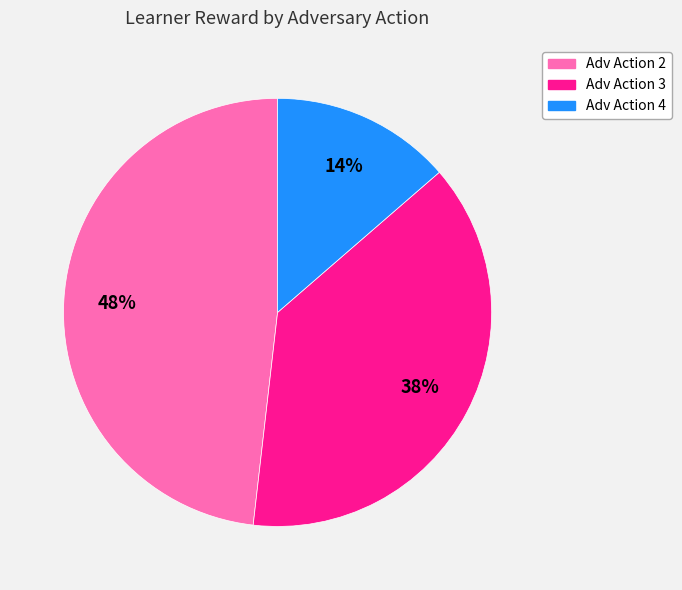

Does any single category account for the majority?

No